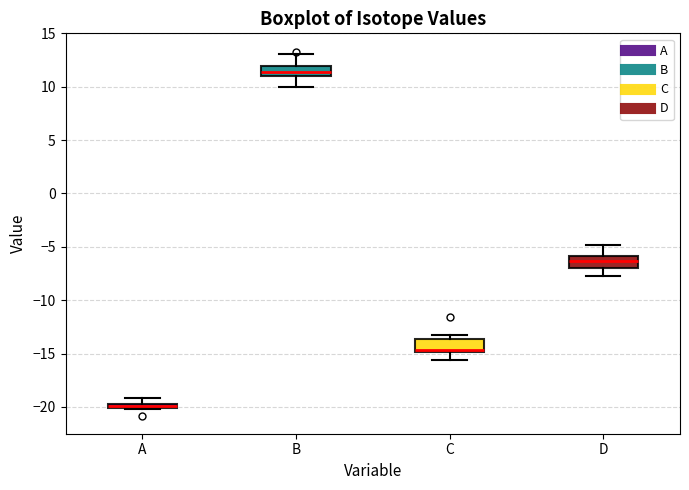

Where is the lower edge of the box for A on the y-axis? The values are not printed on the chart, so give them approximately, as read against the axis.

-20.0